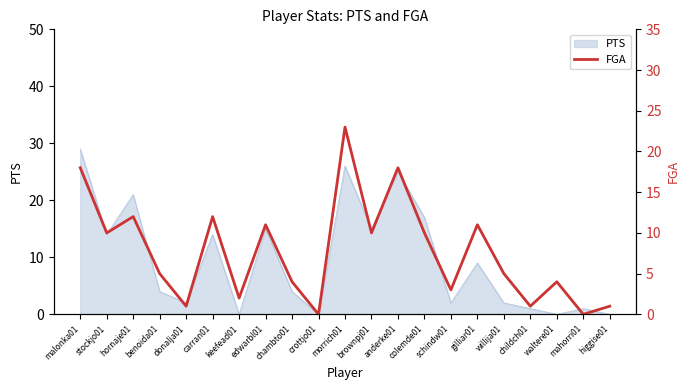

The value at keefead01 is 1. True or false?

False